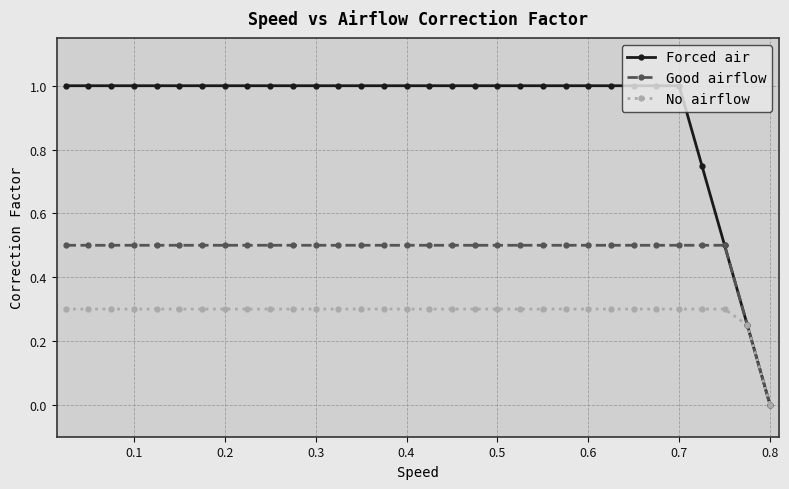

Which series has the largest total across all categories?

Forced air